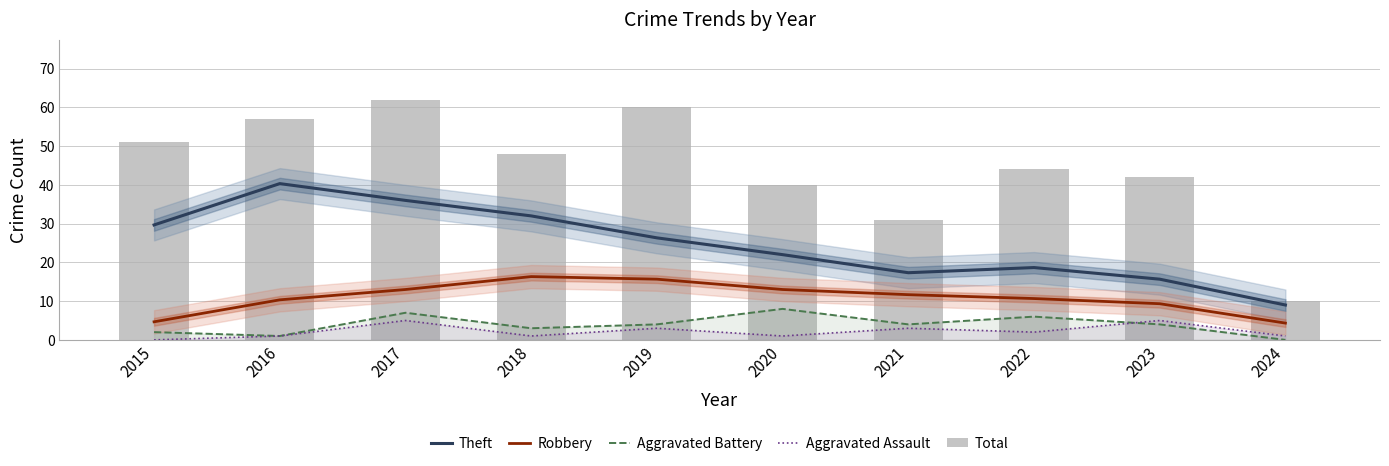

Which category has the highest value in the Robbery series?

2018